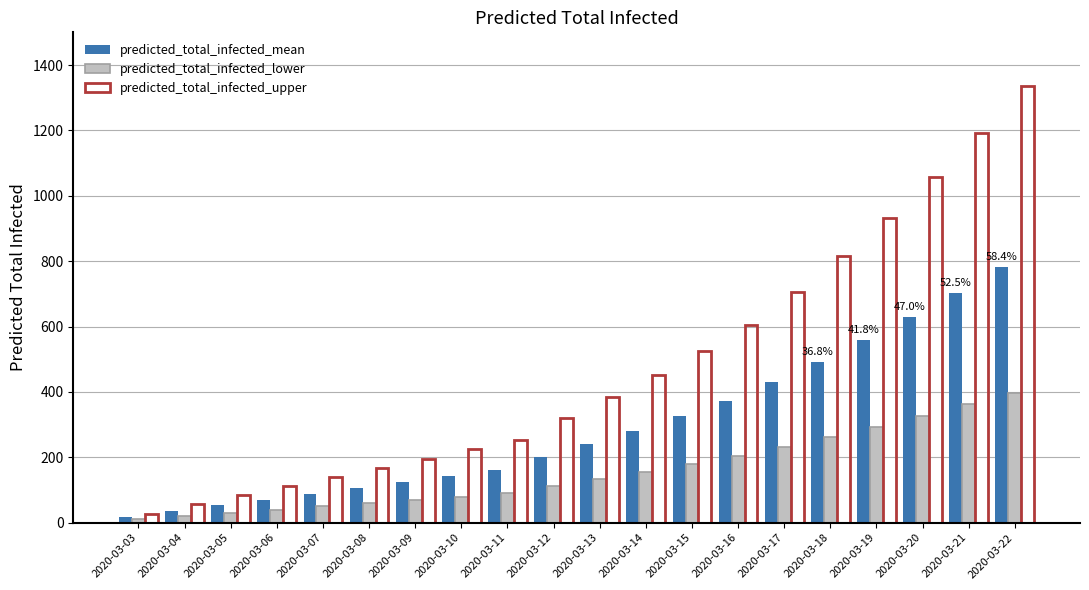

How many groups of bars are there?

20